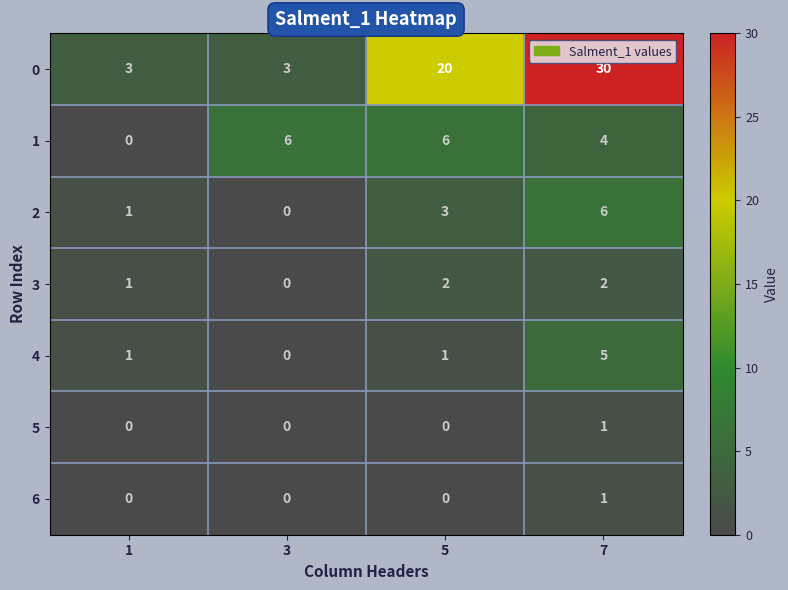

Rank the categories by 2 value from lowest to highest.

3, 1, 5, 7